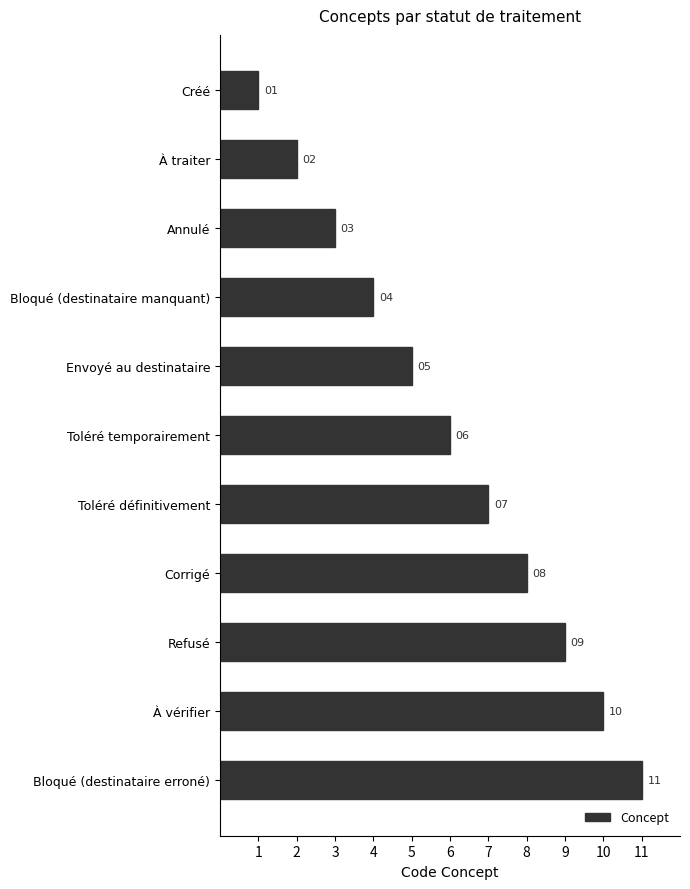

Approximately how many times larger is the value at Bloqué (destinataire manquant) compared to Toléré temporairement?

0.7